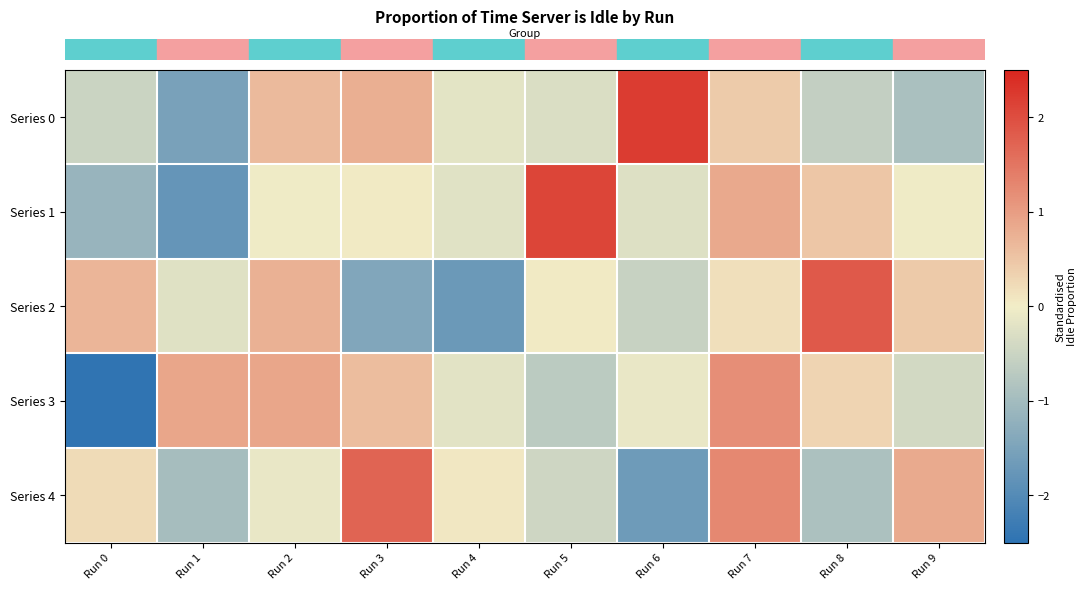

Reading left to right, list all the values displayed in this chart.

row_0: Run 0=-0.5	Run 1=-1.5	Run 2=0.6	Run 3=0.8	Run 4=-0.2	Run 5=-0.3	Run 6=2.2	Run 7=0.4	Run 8=-0.6	Run 9=-0.9
row_1: Run 0=-1.1	Run 1=-1.8	Run 2=-0.0	Run 3=0.0	Run 4=-0.2	Run 5=2.1	Run 6=-0.3	Run 7=0.8	Run 8=0.5	Run 9=-0.0
row_2: Run 0=0.7	Run 1=-0.2	Run 2=0.7	Run 3=-1.4	Run 4=-1.7	Run 5=0.0	Run 6=-0.5	Run 7=0.2	Run 8=1.9	Run 9=0.4
row_3: Run 0=-2.4	Run 1=0.9	Run 2=0.9	Run 3=0.6	Run 4=-0.2	Run 5=-0.7	Run 6=-0.1	Run 7=1.2	Run 8=0.3	Run 9=-0.4
row_4: Run 0=0.2	Run 1=-1.0	Run 2=-0.1	Run 3=1.7	Run 4=0.1	Run 5=-0.5	Run 6=-1.7	Run 7=1.3	Run 8=-0.9	Run 9=0.8